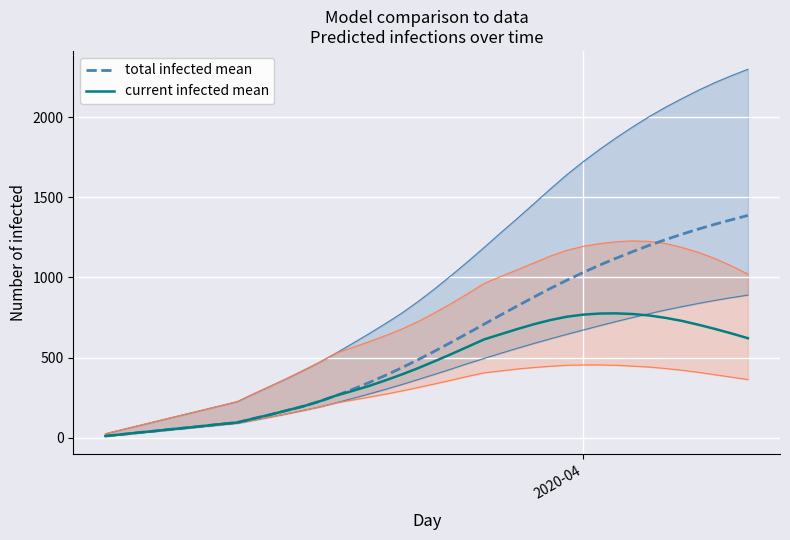

What is the highest value of the total infected mean series?

1387